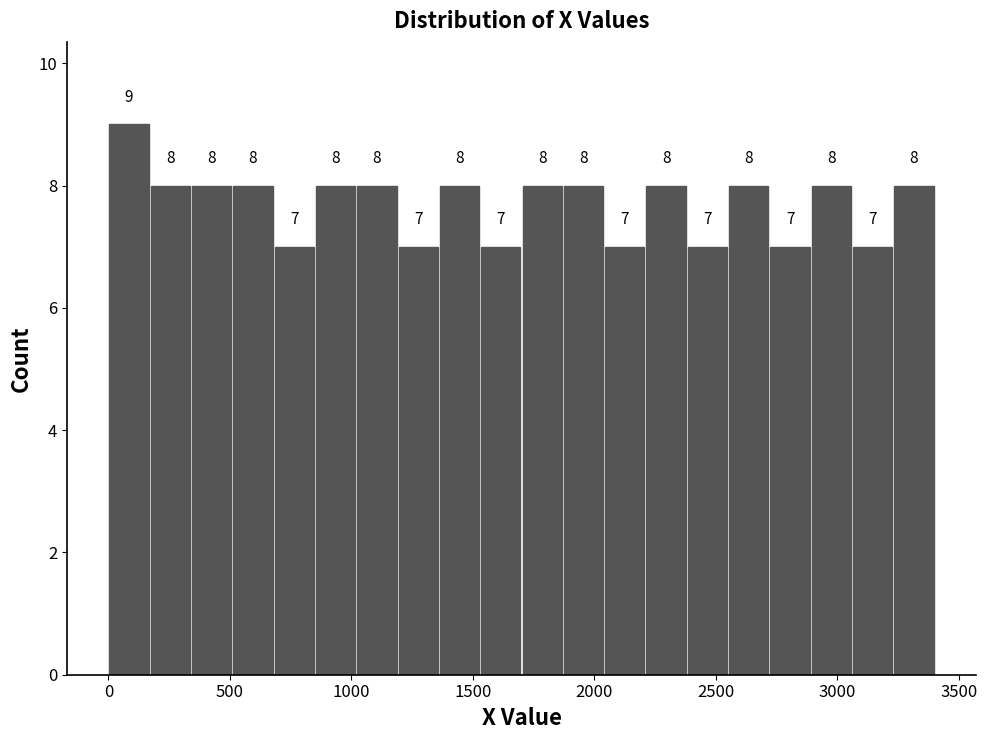

Around what value on the x-axis is the tallest bar? Give the approximate position of its centre, as read against the axis.

100